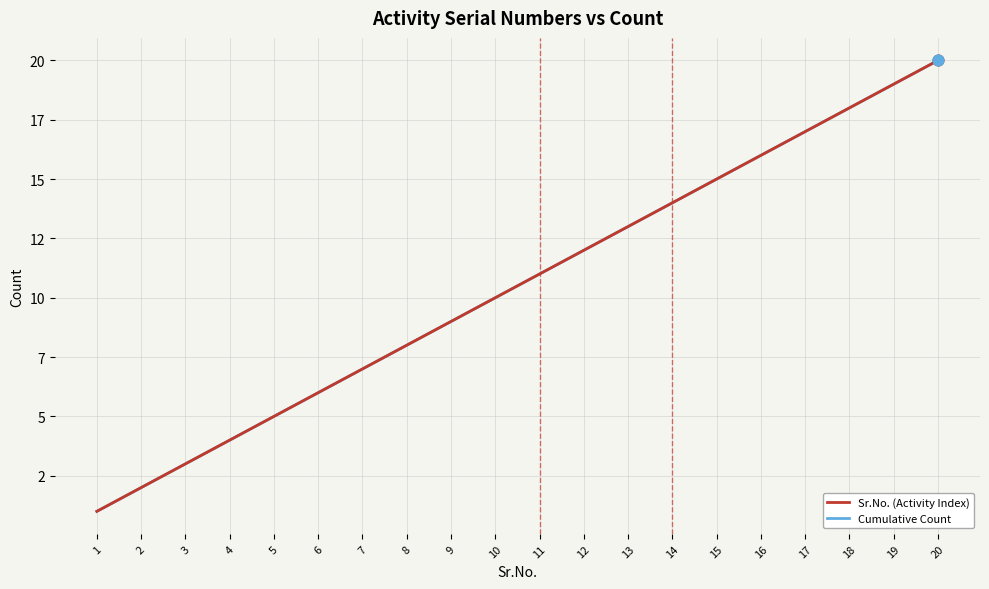

At which category is the sum across all series the highest?

20